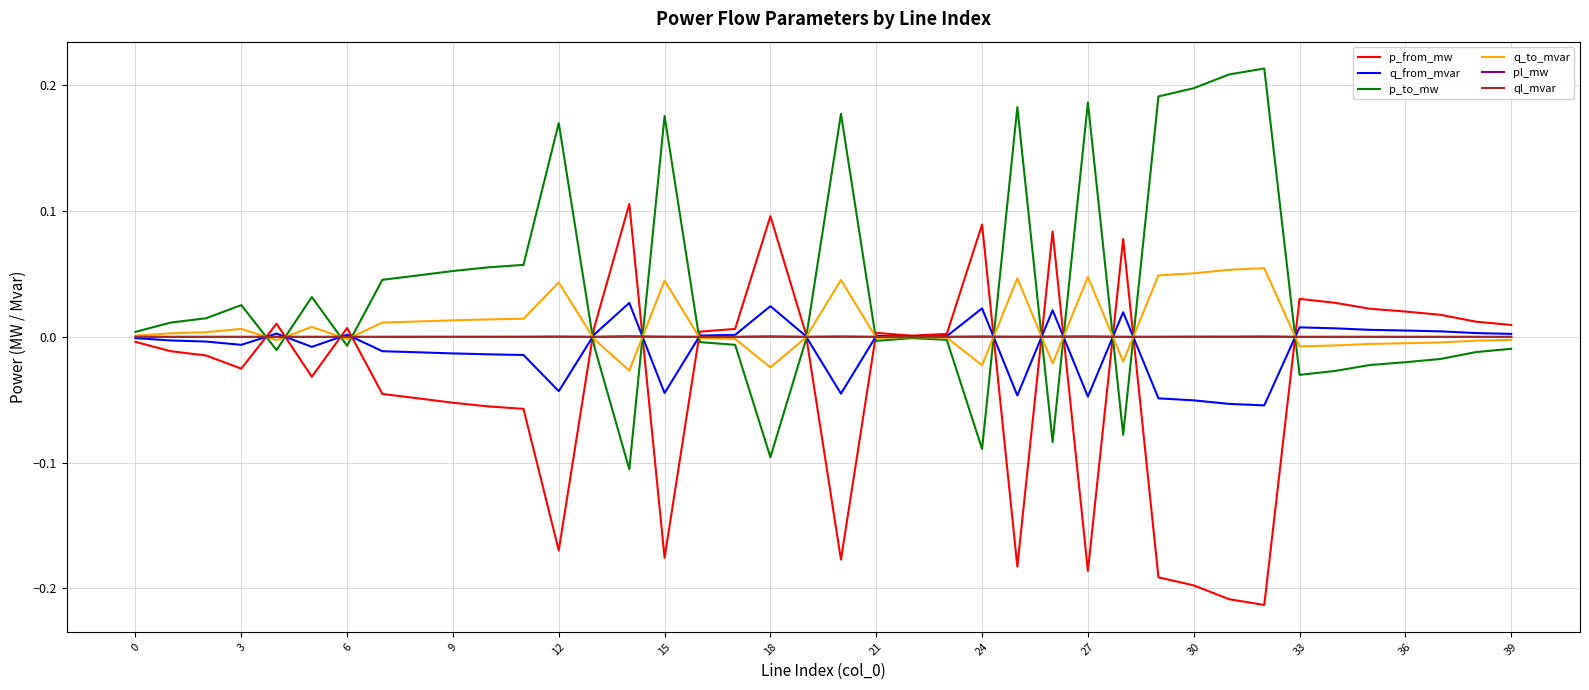

How many series are shown in this chart?

6